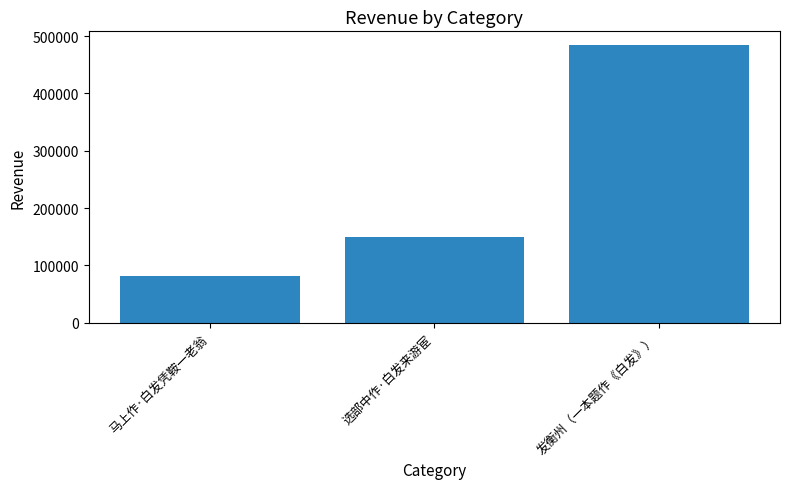

What is the smallest value displayed?

80803